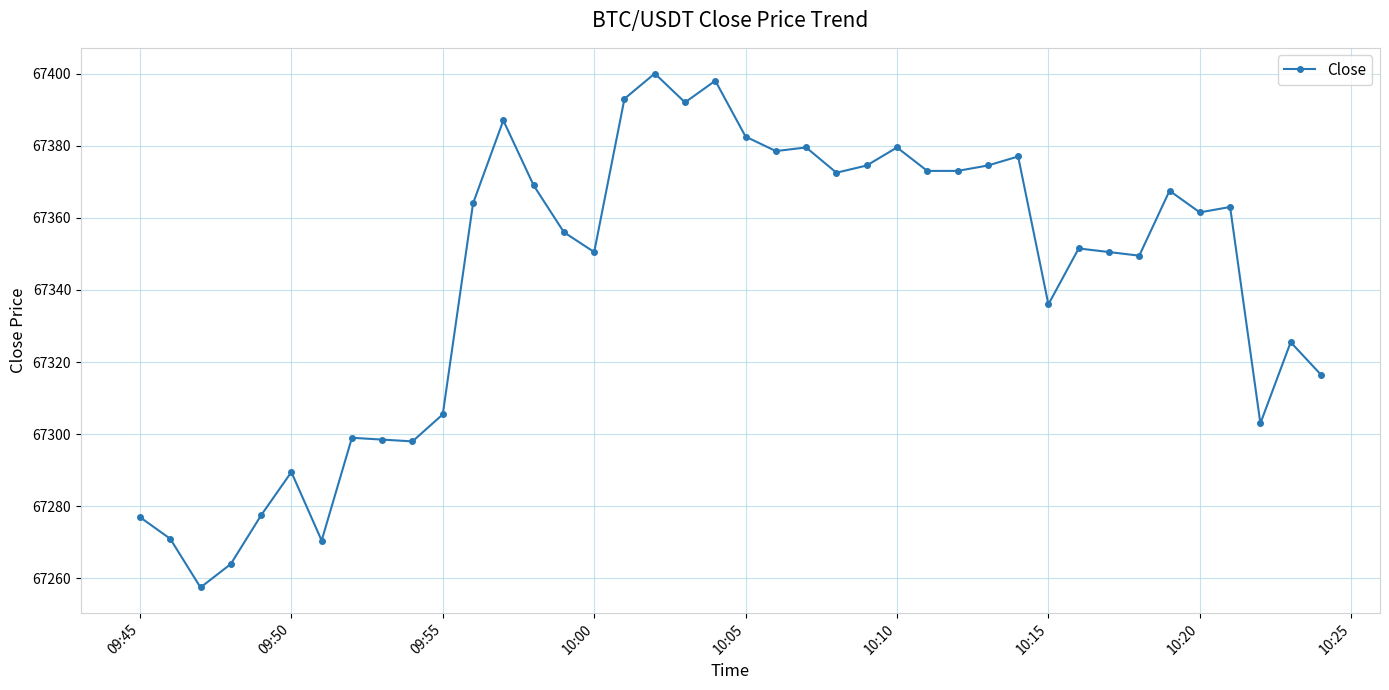

What is the value of the 12th point from the left?

67364.0